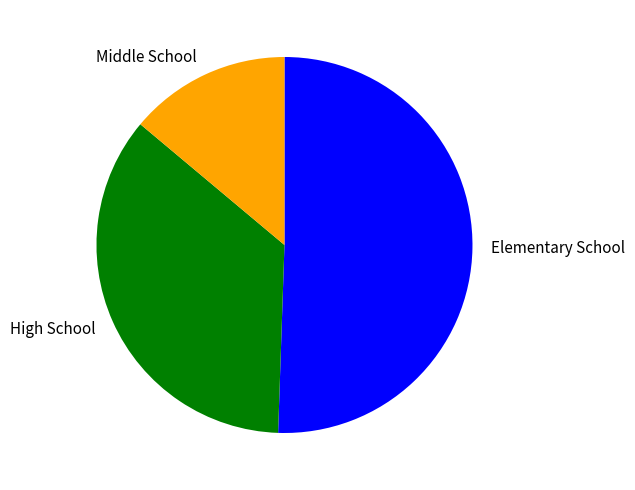

Which category has the smallest portion of the pie?

Middle School